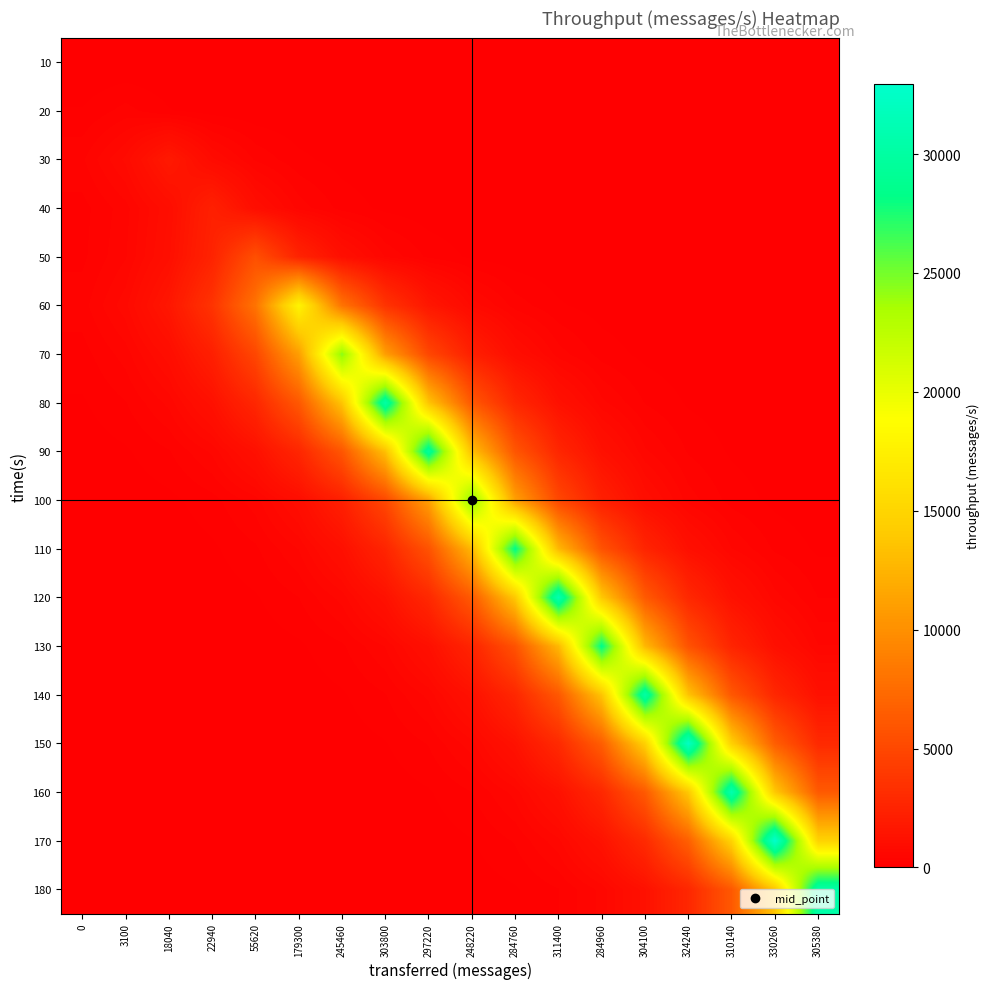

Reading left to right, list all the values displayed in this chart.

10: 0=0.0	3100=0.0	18040=0.0	22940=0.0	55620=0.0	179300=0.0	245460=0.0	303800=0.0	297220=0.0	248220=0.0	284760=0.0	311400=0.0	284960=0.0	304100=0.0	324240=0.0	310140=0.0	330260=0.0	305380=0.0
20: 0=138.4	3100=308.0	18040=138.4	22940=62.2	55620=27.9	179300=12.6	245460=5.6	303800=2.5	297220=1.1	248220=0.5	284760=0.2	311400=0.1	284960=0.0	304100=0.0	324240=0.0	310140=0.0	330260=0.0	305380=0.0
30: 0=363.4	3100=808.8	18040=1800.0	22940=808.8	55620=363.4	179300=163.3	245460=73.4	303800=33.0	297220=14.8	248220=6.7	284760=3.0	311400=1.3	284960=0.6	304100=0.3	324240=0.1	310140=0.1	330260=0.0	305380=0.0
40: 0=207.4	3100=461.5	18040=1027.2	22940=2286.0	55620=1027.2	179300=461.5	245460=207.4	303800=93.2	297220=41.9	248220=18.8	284760=8.5	311400=3.8	284960=1.7	304100=0.8	324240=0.3	310140=0.2	330260=0.1	305380=0.0
50: 0=226.0	3100=502.9	18040=1119.3	22940=2491.1	55620=5544.0	179300=2491.1	245460=1119.3	303800=502.9	297220=226.0	248220=101.5	284760=45.6	311400=20.5	284960=9.2	304100=4.1	324240=1.9	310140=0.8	330260=0.4	305380=0.2
60: 0=327.4	3100=728.6	18040=1621.5	22940=3608.7	55620=8031.3	179300=17874.0	245460=8031.3	303800=3608.7	297220=1621.5	248220=728.6	284760=327.4	311400=147.1	284960=66.1	304100=29.7	324240=13.3	310140=6.0	330260=2.7	305380=1.2
70: 0=201.2	3100=447.7	18040=996.4	22940=2217.6	55620=4935.4	179300=10983.8	245460=24445.0	303800=10983.8	297220=4935.4	248220=2217.6	284760=996.4	311400=447.7	284960=201.2	304100=90.4	324240=40.6	310140=18.3	330260=8.2	305380=3.7
80: 0=112.1	3100=249.5	18040=555.4	22940=1236.0	55620=2750.7	179300=6121.9	245460=13624.6	303800=30322.0	297220=13624.6	248220=6121.9	284760=2750.7	311400=1236.0	284960=555.4	304100=249.5	324240=112.1	310140=50.4	330260=22.6	305380=10.2
90: 0=49.2	3100=109.5	18040=243.6	22940=542.1	55620=1206.6	179300=2685.3	245460=5976.1	303800=13300.1	297220=29600.0	248220=13300.1	284760=5976.1	311400=2685.3	284960=1206.6	304100=542.1	324240=243.6	310140=109.5	330260=49.2	305380=22.1
100: 0=18.5	3100=41.1	18040=91.5	22940=203.7	55620=453.4	179300=1009.1	245460=2245.7	303800=4997.9	297220=11123.1	248220=24755.0	284760=11123.1	311400=4997.9	284960=2245.7	304100=1009.1	324240=453.4	310140=203.7	330260=91.5	305380=41.1
110: 0=9.5	3100=21.2	18040=47.2	22940=105.1	55620=233.9	179300=520.5	245460=1158.4	303800=2578.1	297220=5737.7	248220=12769.5	284760=28419.0	311400=12769.5	284960=5737.7	304100=2578.1	324240=1158.4	310140=520.5	330260=233.9	305380=105.1
120: 0=4.7	3100=10.4	18040=23.2	22940=51.6	55620=114.8	179300=255.6	245460=568.8	303800=1265.8	297220=2817.1	248220=6269.5	284760=13953.0	311400=31053.0	284960=13953.0	304100=6269.5	324240=2817.1	310140=1265.8	330260=568.8	305380=255.6
130: 0=1.9	3100=4.3	18040=9.5	22940=21.2	55620=47.2	179300=105.1	245460=233.8	303800=520.3	297220=1158.1	248220=2577.3	284760=5735.9	311400=12765.4	284960=28410.0	304100=12765.4	324240=5735.9	310140=2577.3	330260=1158.1	305380=520.3
140: 0=0.9	3100=2.1	18040=4.6	22940=10.2	55620=22.6	179300=50.3	245460=112.0	303800=249.3	297220=554.8	248220=1234.7	284760=2747.9	311400=6115.6	284960=13610.6	304100=30291.0	324240=13610.6	310140=6115.6	330260=2747.9	305380=1234.7
150: 0=0.4	3100=1.0	18040=2.2	22940=4.9	55620=10.9	179300=24.2	245460=53.8	303800=119.7	297220=266.5	248220=593.1	284760=1319.9	311400=2937.5	284960=6537.6	304100=14549.7	324240=32381.0	310140=14549.7	330260=6537.6	305380=2937.5
160: 0=0.2	3100=0.4	18040=0.9	22940=2.1	55620=4.7	179300=10.4	245460=23.1	303800=51.5	297220=114.5	248220=254.9	284760=567.2	311400=1262.3	284960=2809.3	304100=6252.1	324240=13914.4	310140=30967.0	330260=13914.4	305380=6252.1
170: 0=0.1	3100=0.2	18040=0.5	22940=1.0	55620=2.2	179300=5.0	245460=11.1	303800=24.6	297220=54.8	248220=121.9	284760=271.3	311400=603.7	284960=1343.6	304100=2990.3	324240=6655.1	310140=14811.2	330260=32963.0	305380=14811.2
180: 0=0.0	3100=0.1	18040=0.2	22940=0.4	55620=0.9	179300=2.1	245460=4.6	303800=10.2	297220=22.8	248220=50.6	284760=112.7	311400=250.8	284960=558.2	304100=1242.2	324240=2764.5	310140=6152.6	330260=13692.9	305380=30474.0